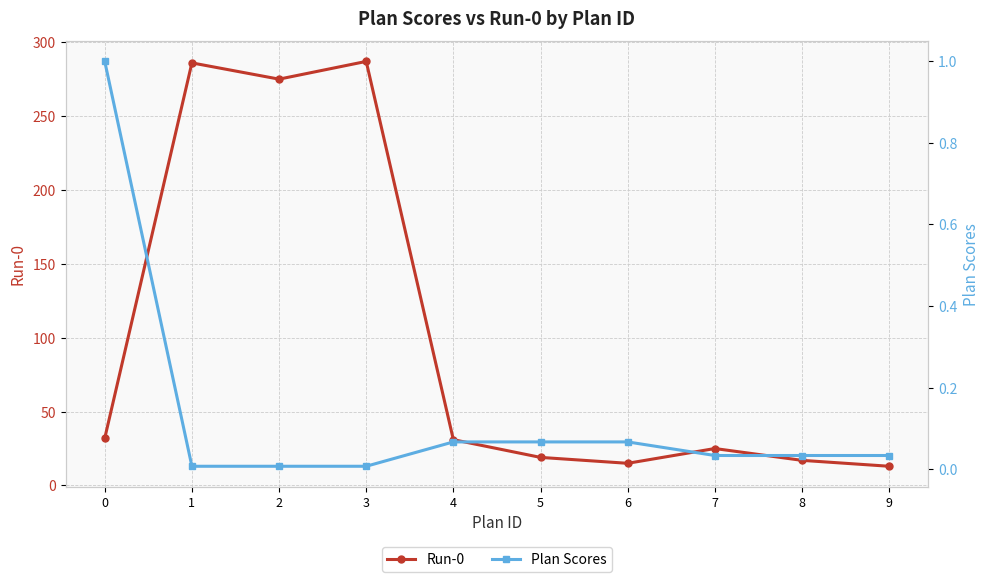

What is the difference between the Run-0 values at 6 and 3?

272